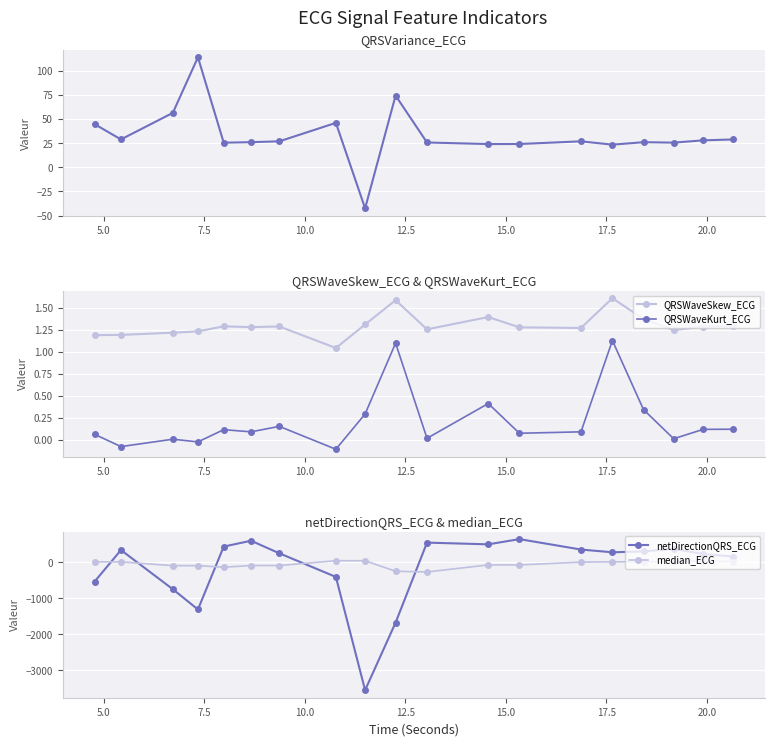

What is the sum of all median_ECG values?

-957.2